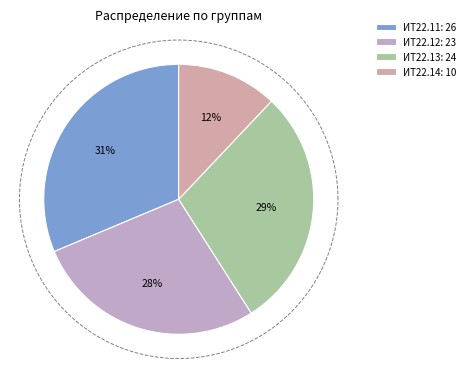

To the nearest percent, what portion does ИТ22.12 represent?

28%